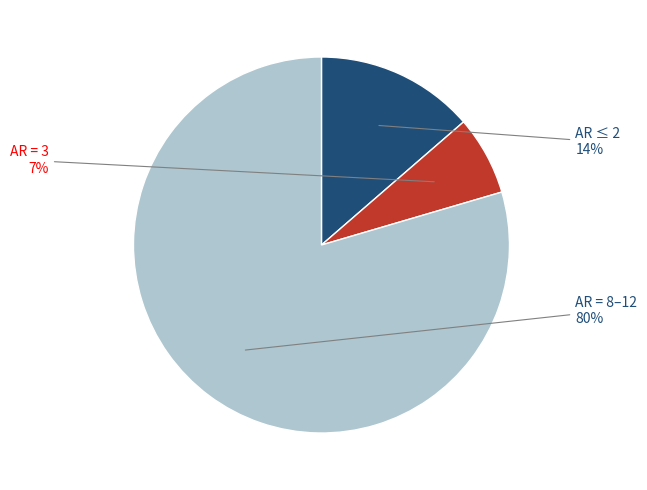

How many segments does this pie chart have?

3